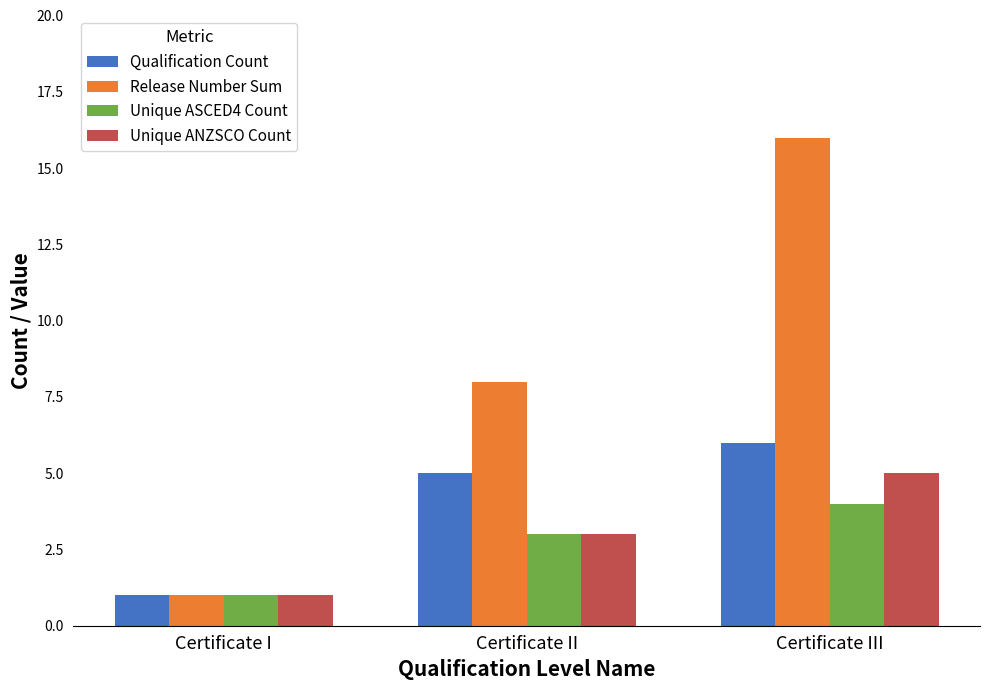

What is the approximate value of Release Number Sum at Certificate II, to the nearest 10?

10